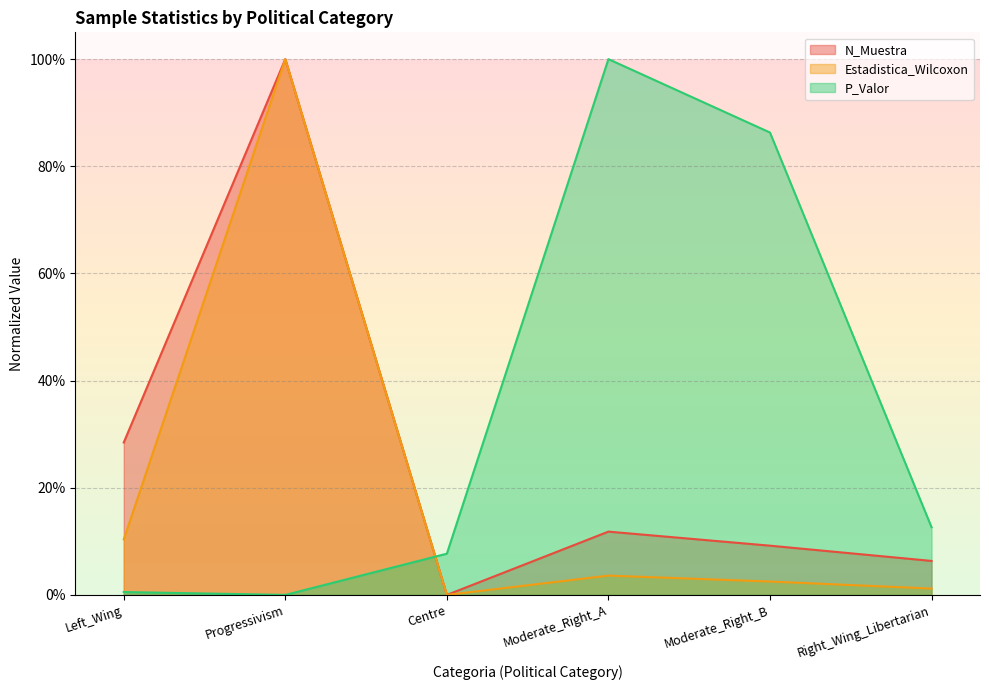

True or false: P_Valor has more than 1 points higher than both neighbors.

False